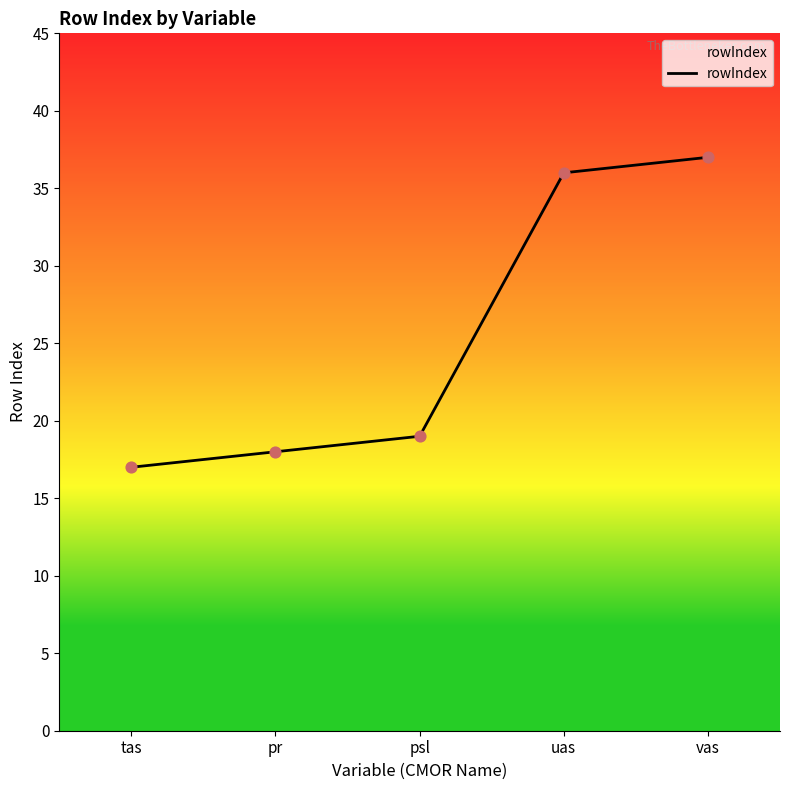

Between vas and uas, which is larger?

vas